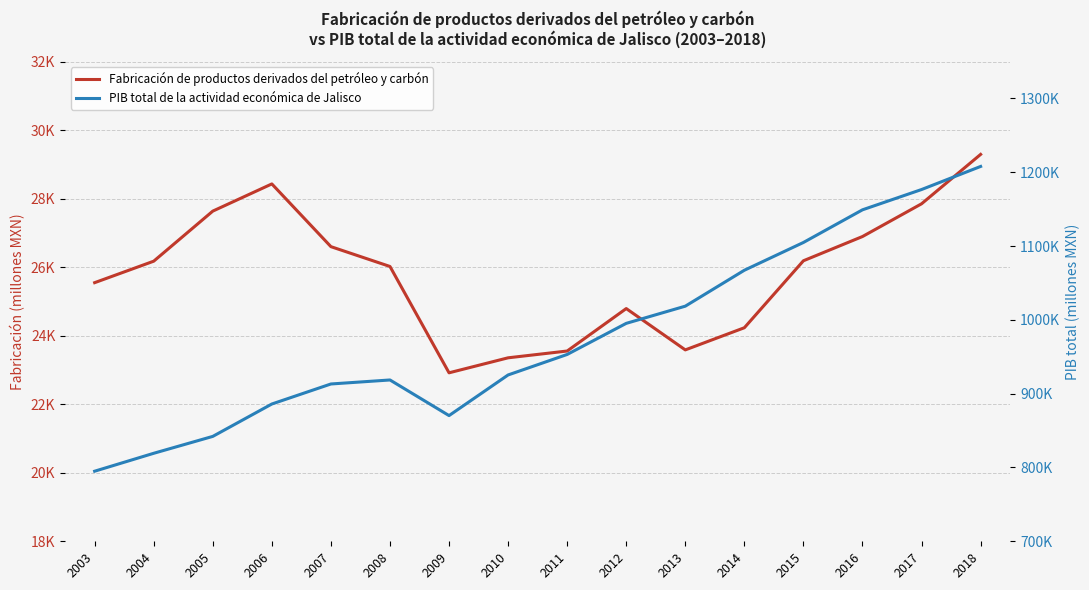

Is it true that Fabricación de productos derivados del petróleo y carbón equals 24791.6 at 2012?

True